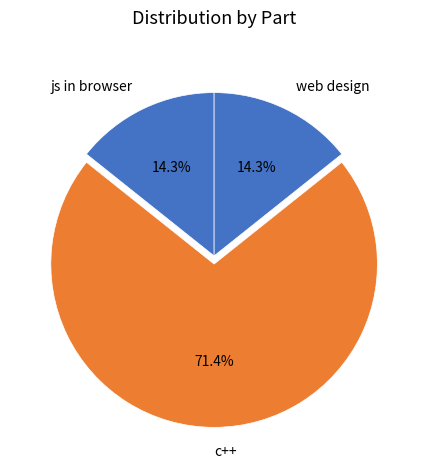

How many segments does this pie chart have?

3